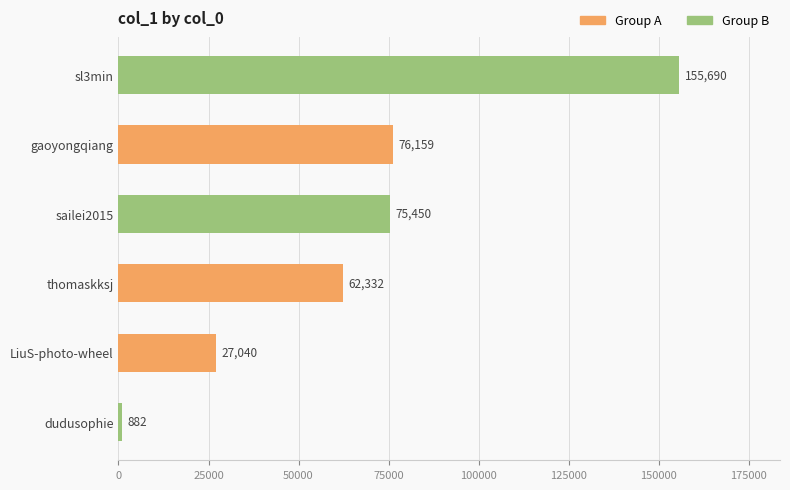

At which category does the chart reach its peak across all series?

sl3min